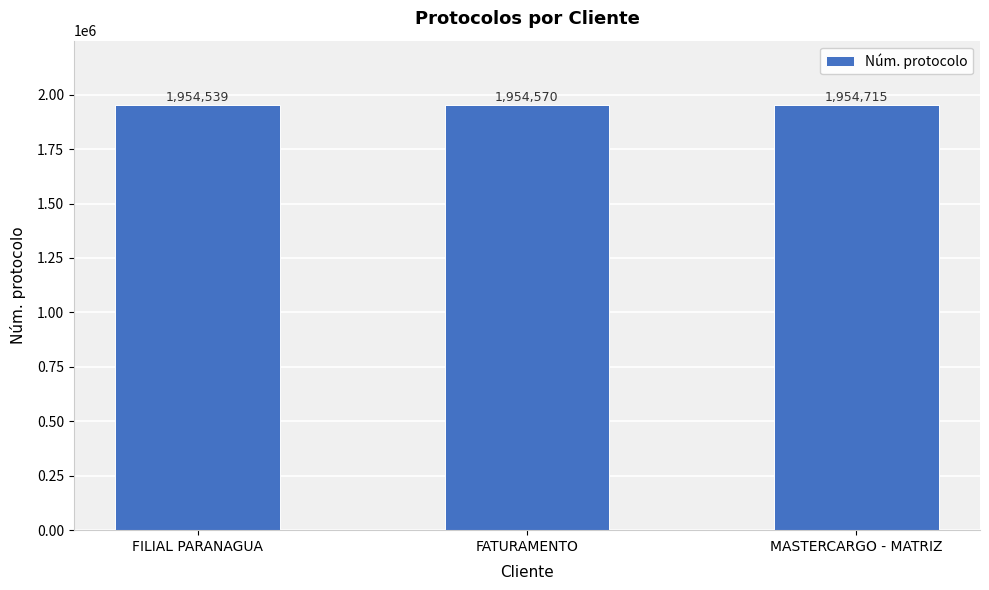

How many data points does each series have?

3